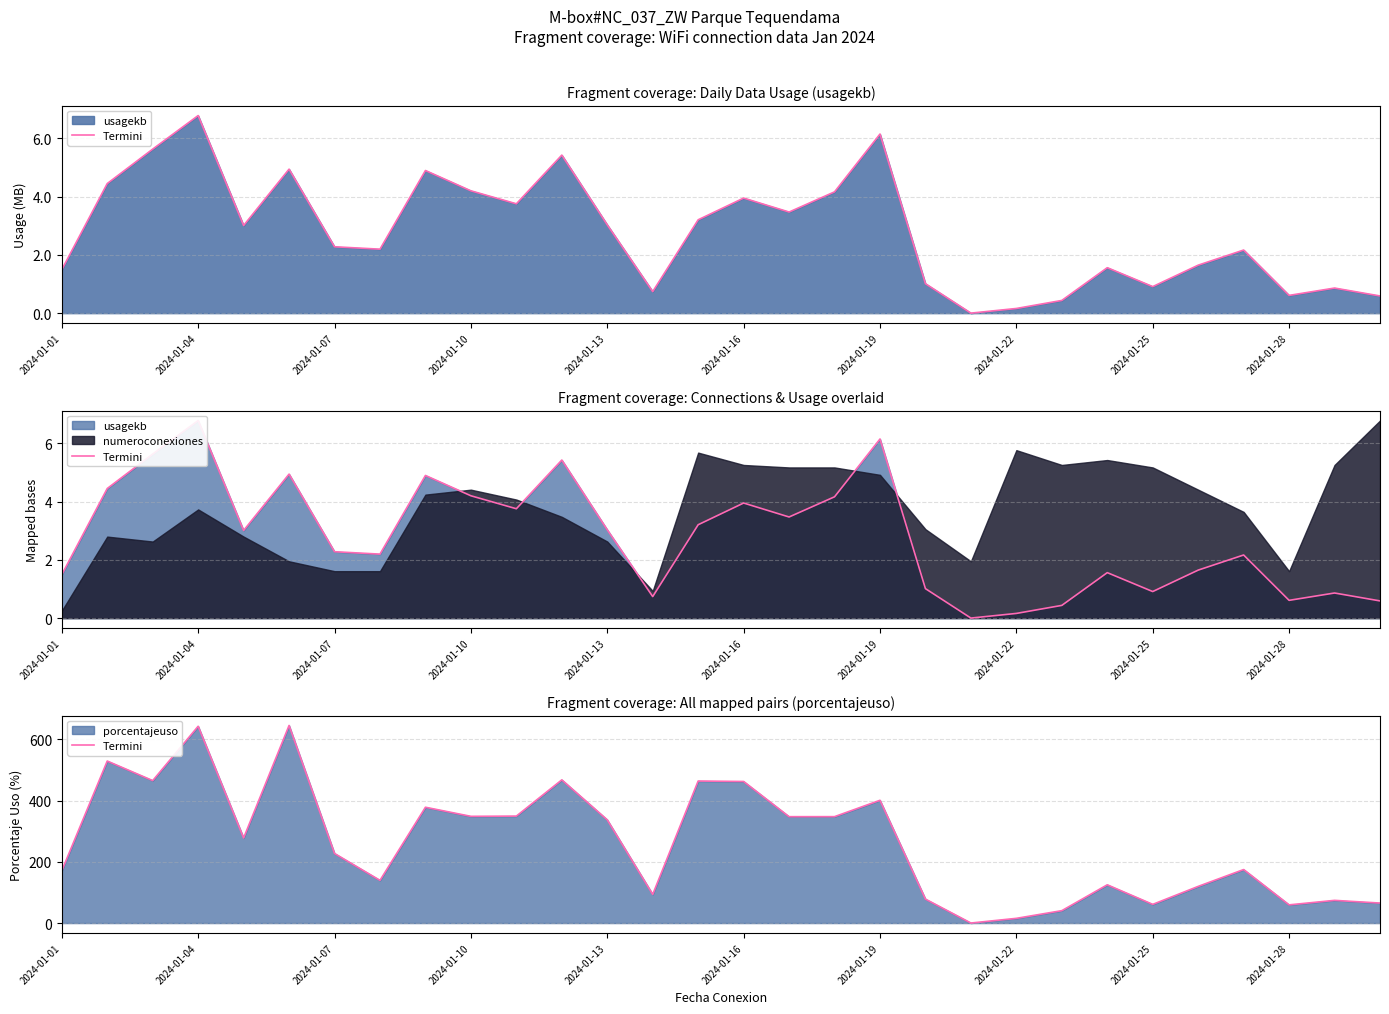

Where is the data nearest to the value 322?

2024-01-13